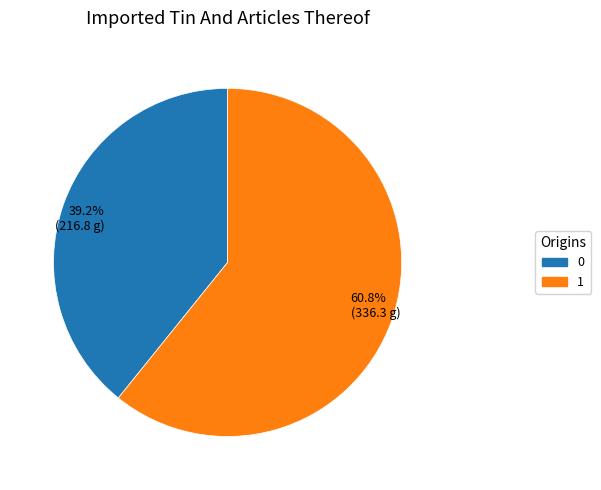

Approximately how many times larger is the value at 0 compared to 1?

0.6